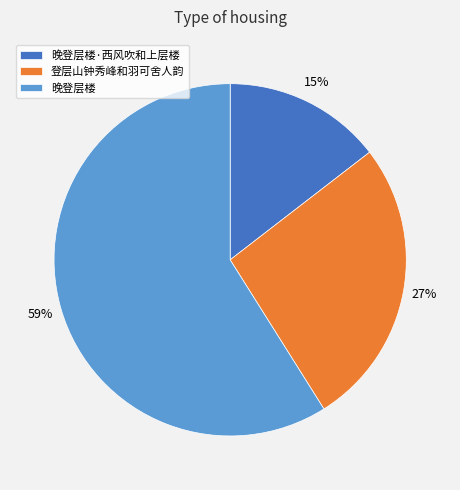

To the nearest percent, what is the difference between the 登层山钟秀峰和羽可舍人韵 and 晚登层楼 slice percentages?

32%